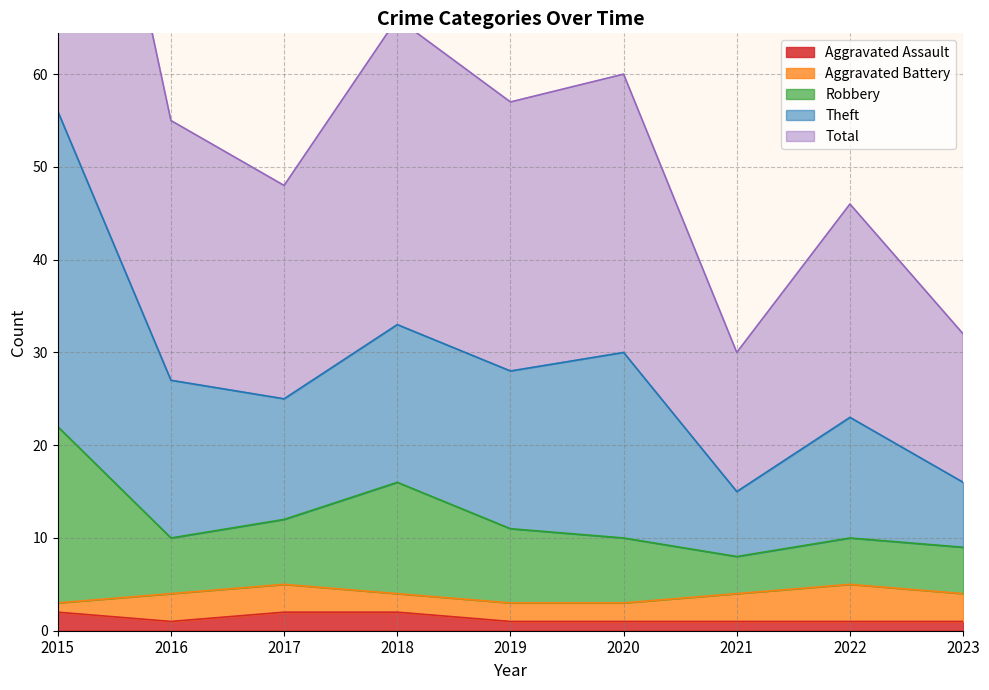

The Aggravated Assault series shows 1 at 2019. True or false?

True